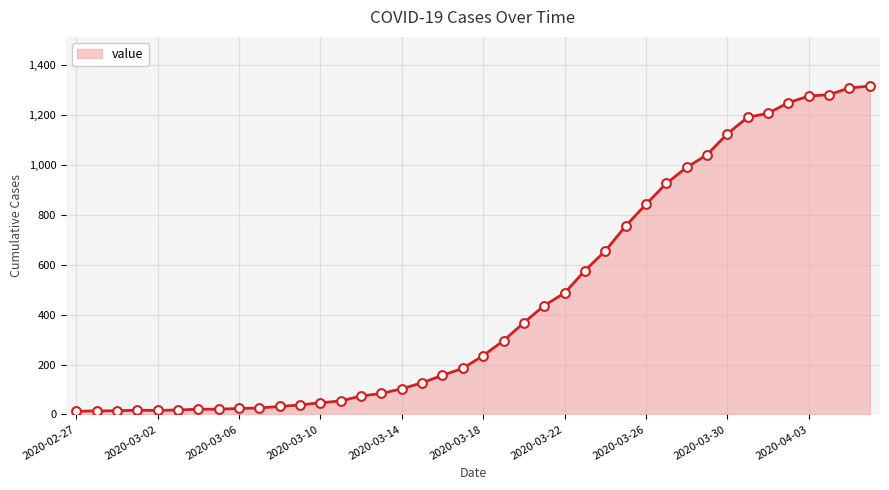

What is the greatest value displayed?

1317